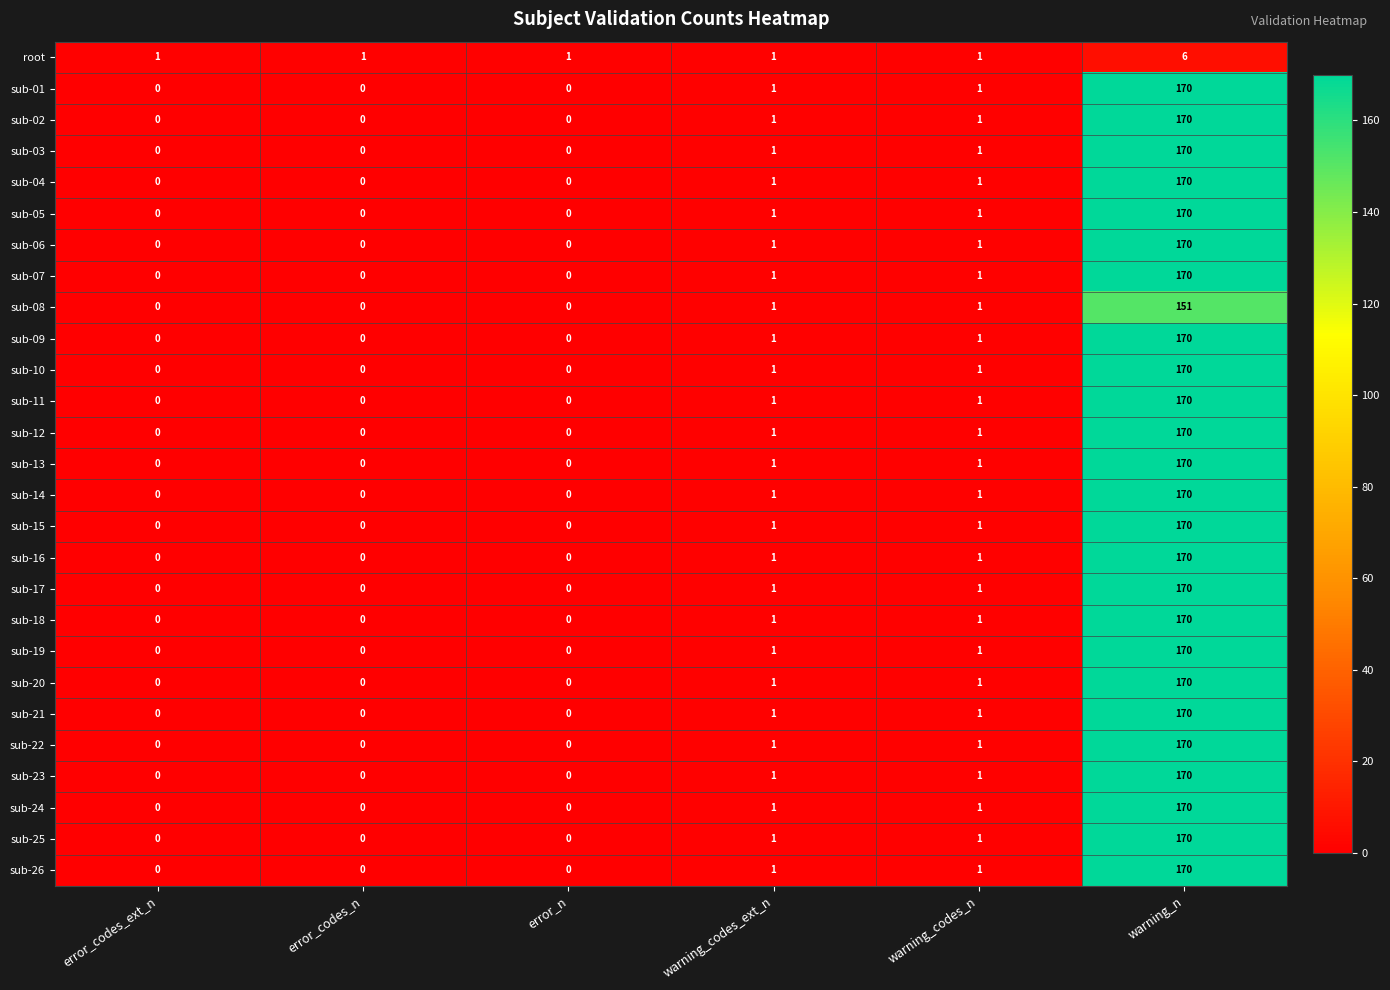

Is the value of sub-05 at error_codes_n greater than the value of sub-04 at warning_codes_n?

No